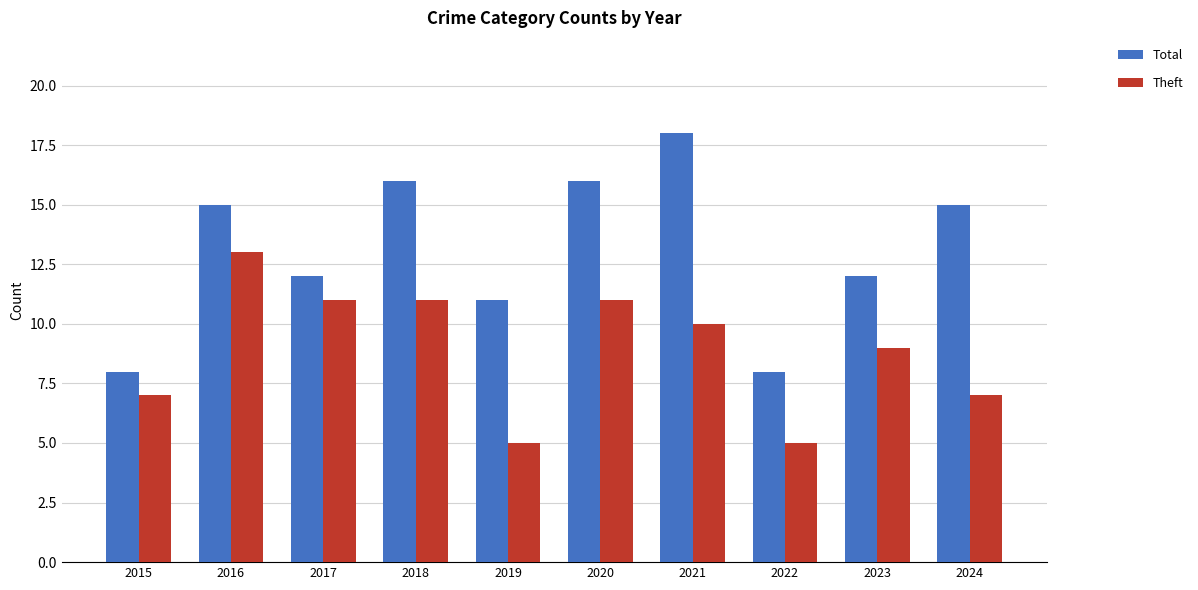

What is the total value across all series at 2019?

16